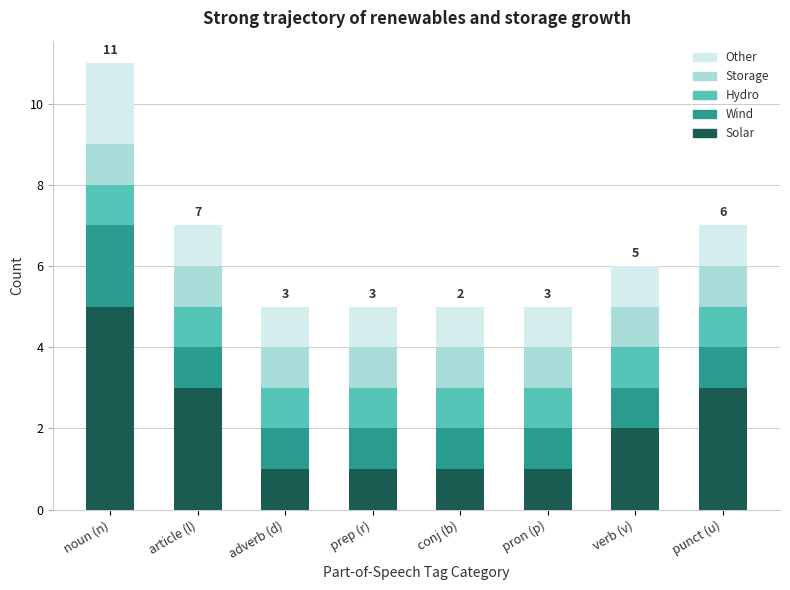

The value of Solar at punct (u) is 3. True or false?

True